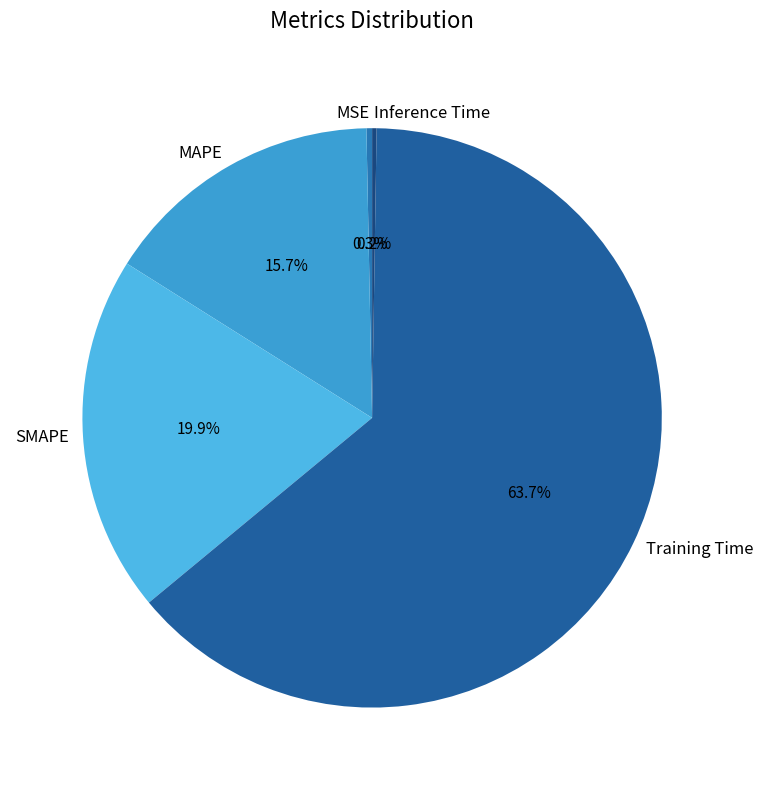

The Training Time slice represents 56% of the pie. True or false?

False